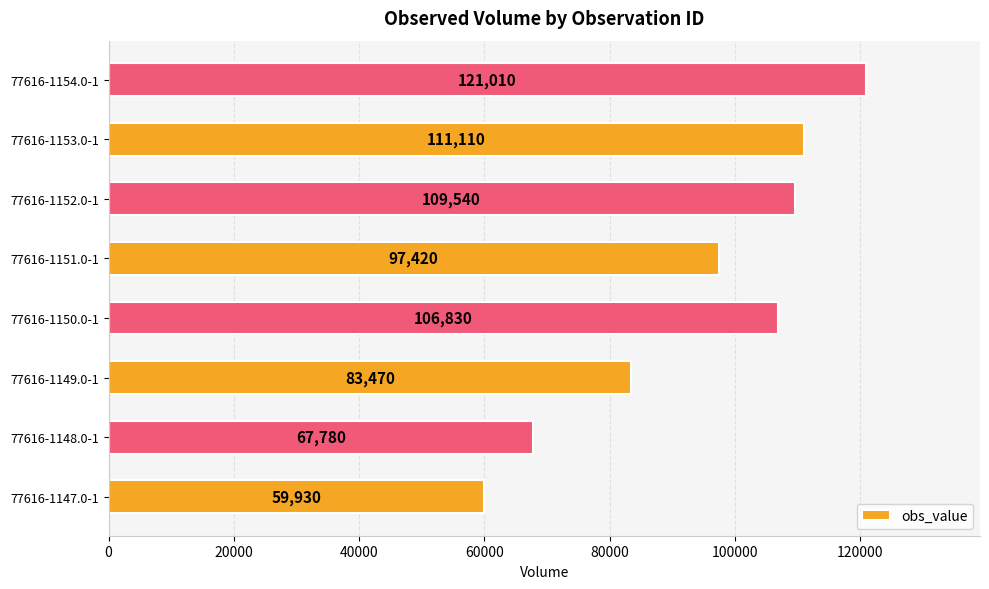

How many distinct data groups are displayed?

1